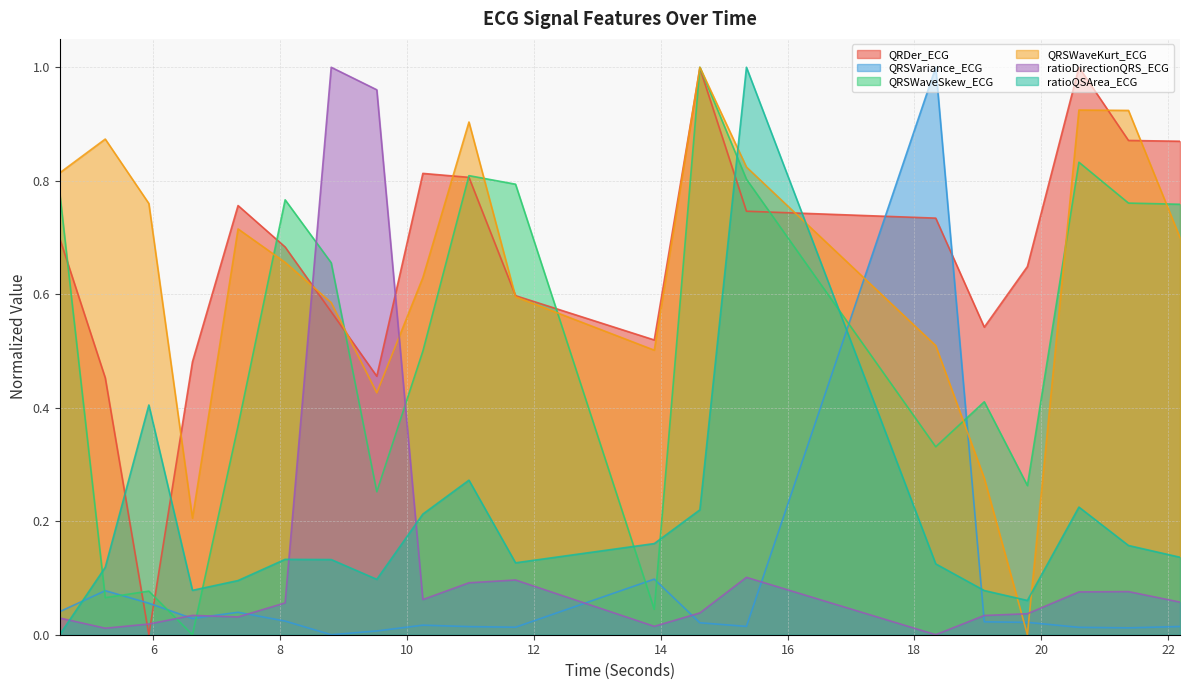

Reading left to right, transcribe all the data shown in this chart.

QRDer_ECG: 0.7	0.5	0.0	0.5	0.8	0.7	0.6	0.5	0.8	0.8	0.6	0.5	1.0	0.7	0.7	0.5	0.6	1.0	0.9	0.9
QRSVariance_ECG: 0.0	0.1	0.1	0.0	0.0	0.0	0.0	0.0	0.0	0.0	0.0	0.1	0.0	0.0	1.0	0.0	0.0	0.0	0.0	0.0
QRSWaveSkew_ECG: 0.8	0.1	0.1	0.0	0.4	0.8	0.7	0.3	0.5	0.8	0.8	0.0	1.0	0.8	0.3	0.4	0.3	0.8	0.8	0.8
QRSWaveKurt_ECG: 0.8	0.9	0.8	0.2	0.7	0.7	0.6	0.4	0.6	0.9	0.6	0.5	1.0	0.8	0.5	0.3	0.0	0.9	0.9	0.7
ratioDirectionQRS_ECG: 0.0	0.0	0.0	0.0	0.0	0.1	1.0	1.0	0.1	0.1	0.1	0.0	0.0	0.1	0.0	0.0	0.0	0.1	0.1	0.1
ratioQSArea_ECG: 0.0	0.1	0.4	0.1	0.1	0.1	0.1	0.1	0.2	0.3	0.1	0.2	0.2	1.0	0.1	0.1	0.1	0.2	0.2	0.1